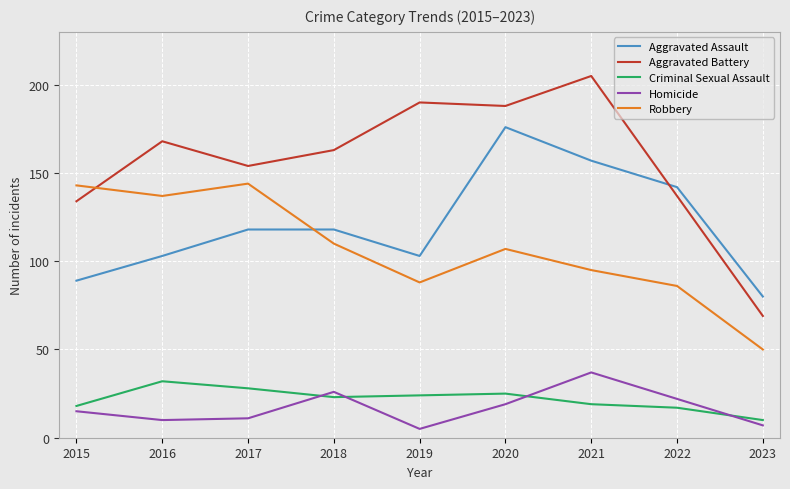

Reading left to right, transcribe all the data shown in this chart.

Aggravated Assault: 89	103	118	118	103	176	157	142	80
Aggravated Battery: 134	168	154	163	190	188	205	137	69
Criminal Sexual Assault: 18	32	28	23	24	25	19	17	10
Homicide: 15	10	11	26	5	19	37	22	7
Robbery: 143	137	144	110	88	107	95	86	50